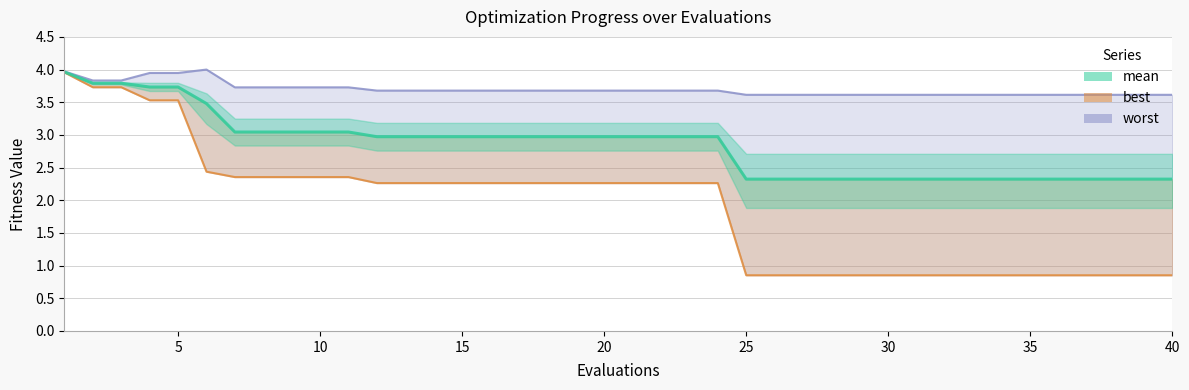

True or false: best and mean cross at least once.

False